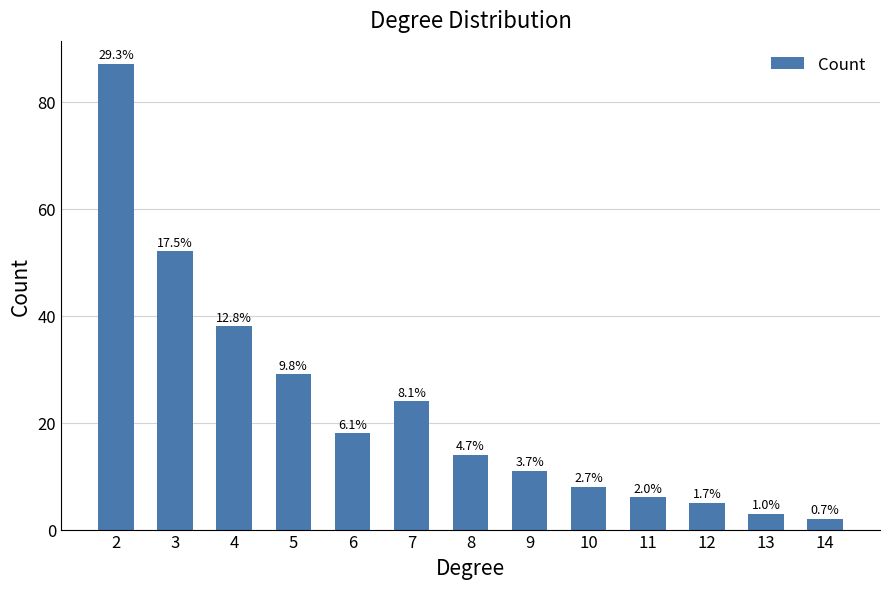

What is the difference between the values at 6 and 11?

12